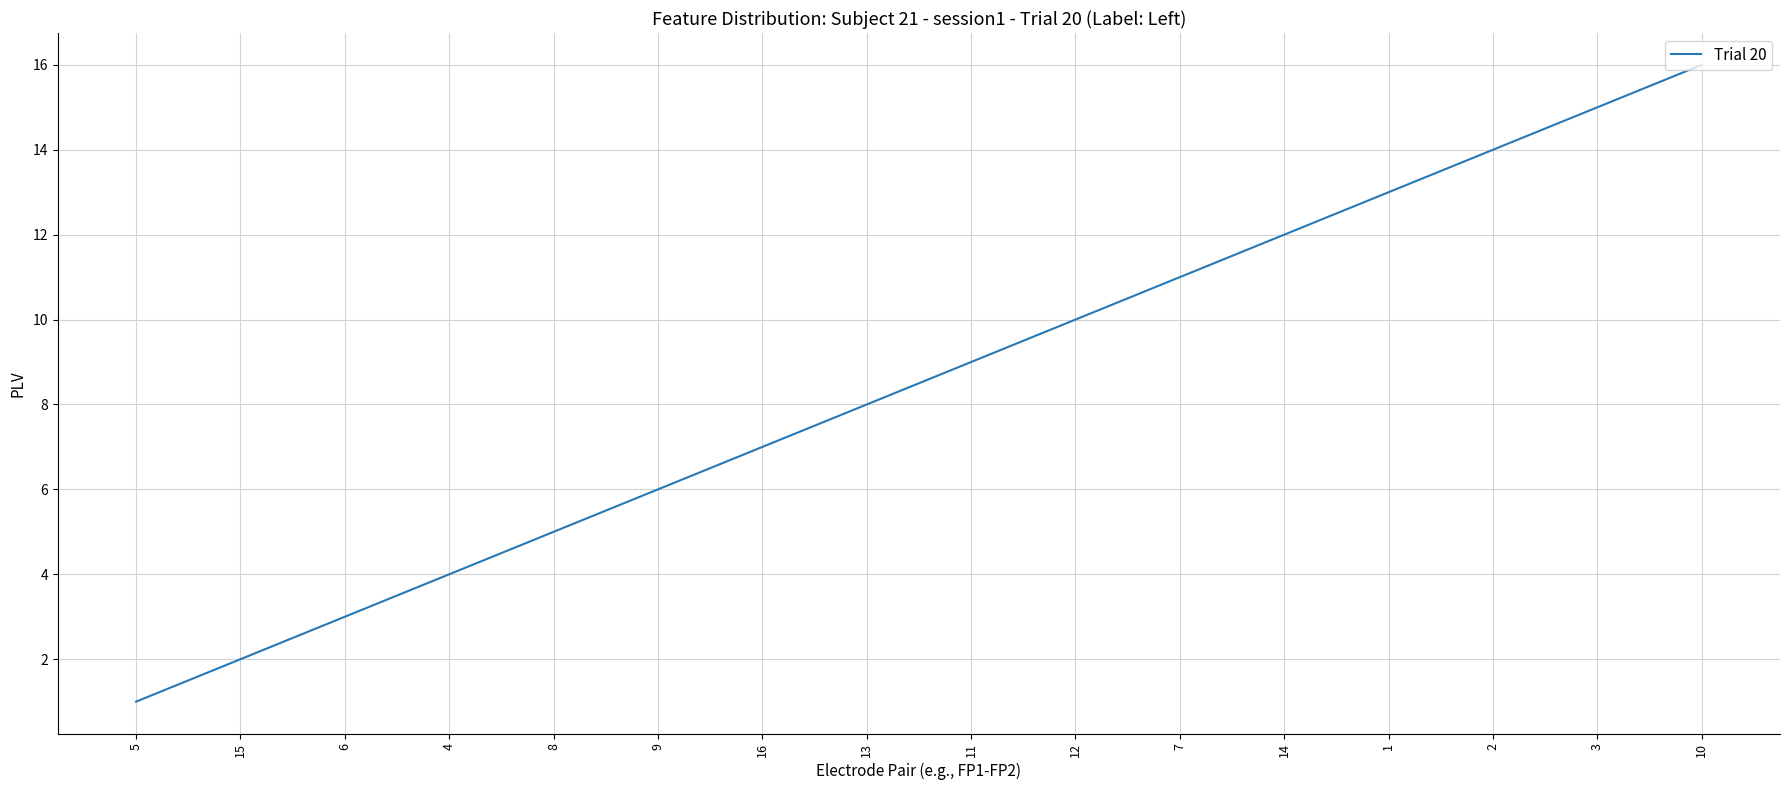

Reading left to right, transcribe all the data shown in this chart.

1	2	3	4	5	6	7	8	9	10	11	12	13	14	15	16